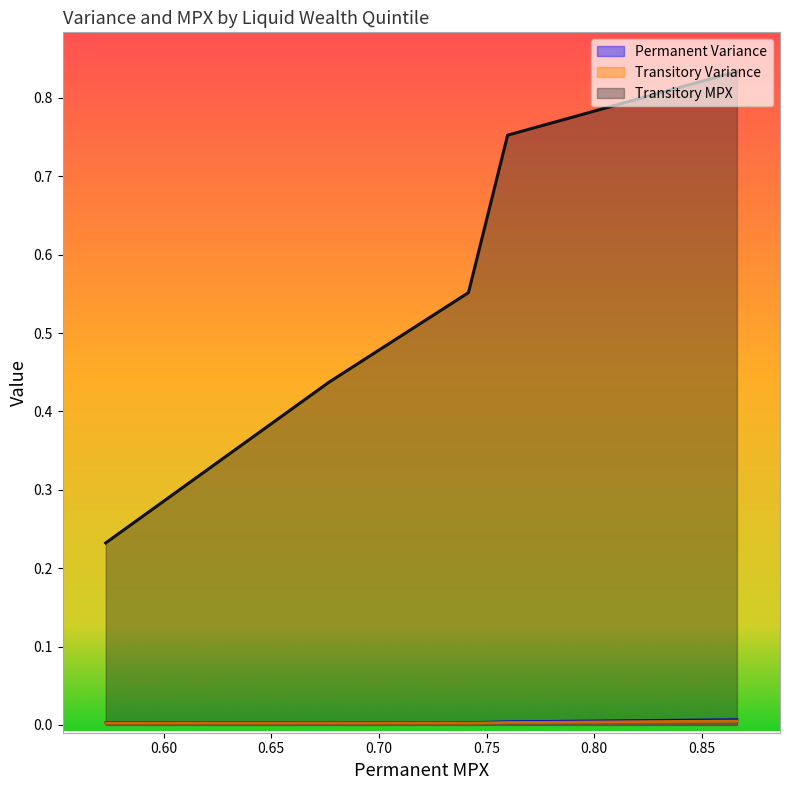

True or false: Transitory Variance and Transitory MPX intersect in this chart.

False